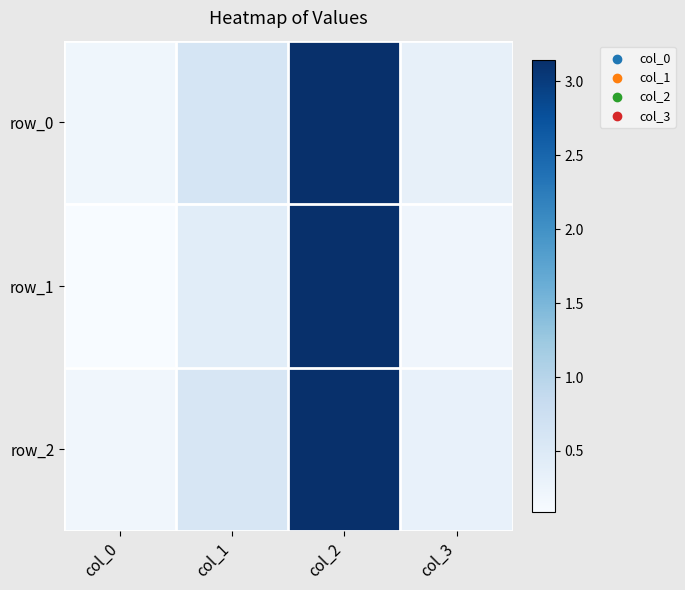

Between col_0 and col_3, which series saw the biggest shift?

row_2